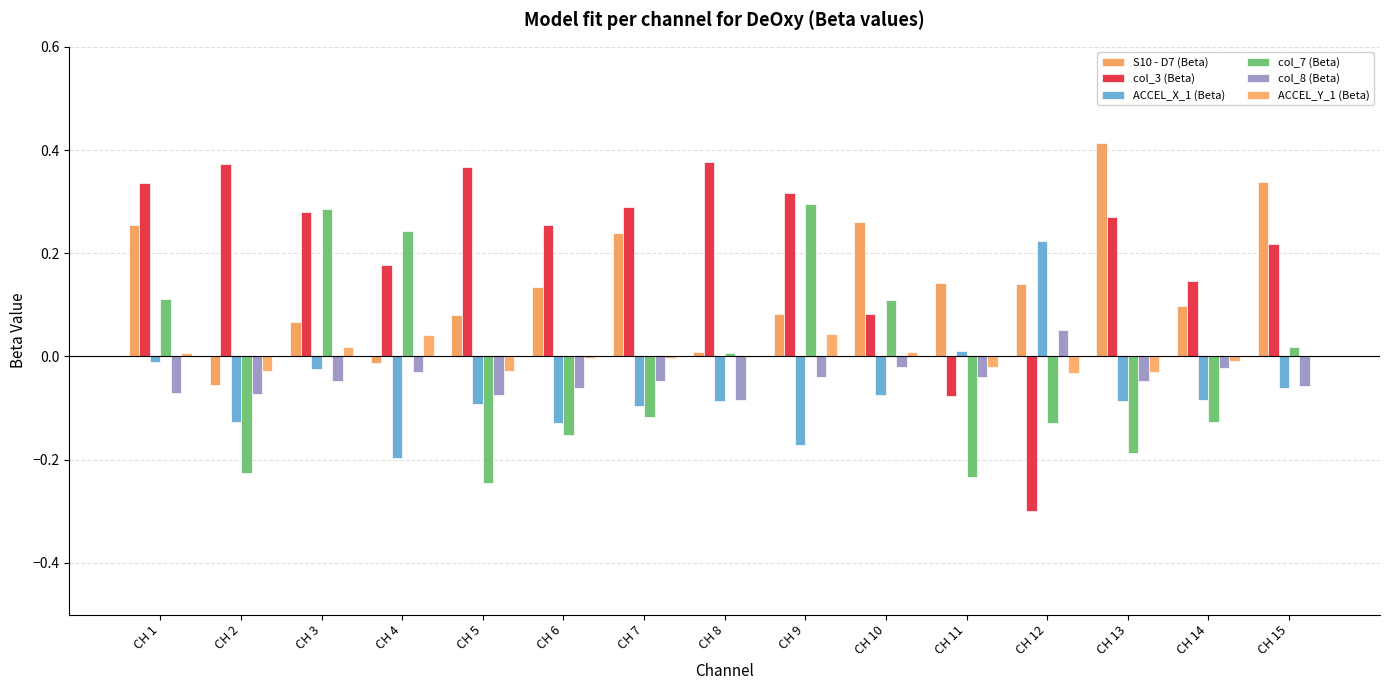

Reading left to right, list all the values displayed in this chart.

S10 - D7 (Beta): CH 1=0.3	CH 2=-0.1	CH 3=0.1	CH 4=-0.0	CH 5=0.1	CH 6=0.1	CH 7=0.2	CH 8=0.0	CH 9=0.1	CH 10=0.3	CH 11=0.1	CH 12=0.1	CH 13=0.4	CH 14=0.1	CH 15=0.3
col_3 (Beta): CH 1=0.3	CH 2=0.4	CH 3=0.3	CH 4=0.2	CH 5=0.4	CH 6=0.3	CH 7=0.3	CH 8=0.4	CH 9=0.3	CH 10=0.1	CH 11=-0.1	CH 12=-0.3	CH 13=0.3	CH 14=0.1	CH 15=0.2
ACCEL_X_1 (Beta): CH 1=-0.0	CH 2=-0.1	CH 3=-0.0	CH 4=-0.2	CH 5=-0.1	CH 6=-0.1	CH 7=-0.1	CH 8=-0.1	CH 9=-0.2	CH 10=-0.1	CH 11=0.0	CH 12=0.2	CH 13=-0.1	CH 14=-0.1	CH 15=-0.1
col_7 (Beta): CH 1=0.1	CH 2=-0.2	CH 3=0.3	CH 4=0.2	CH 5=-0.2	CH 6=-0.2	CH 7=-0.1	CH 8=0.0	CH 9=0.3	CH 10=0.1	CH 11=-0.2	CH 12=-0.1	CH 13=-0.2	CH 14=-0.1	CH 15=0.0
col_8 (Beta): CH 1=-0.1	CH 2=-0.1	CH 3=-0.0	CH 4=-0.0	CH 5=-0.1	CH 6=-0.1	CH 7=-0.0	CH 8=-0.1	CH 9=-0.0	CH 10=-0.0	CH 11=-0.0	CH 12=0.1	CH 13=-0.0	CH 14=-0.0	CH 15=-0.1
ACCEL_Y_1 (Beta): CH 1=0.0	CH 2=-0.0	CH 3=0.0	CH 4=0.0	CH 5=-0.0	CH 6=-0.0	CH 7=-0.0	CH 8=-0.0	CH 9=0.0	CH 10=0.0	CH 11=-0.0	CH 12=-0.0	CH 13=-0.0	CH 14=-0.0	CH 15=-0.0